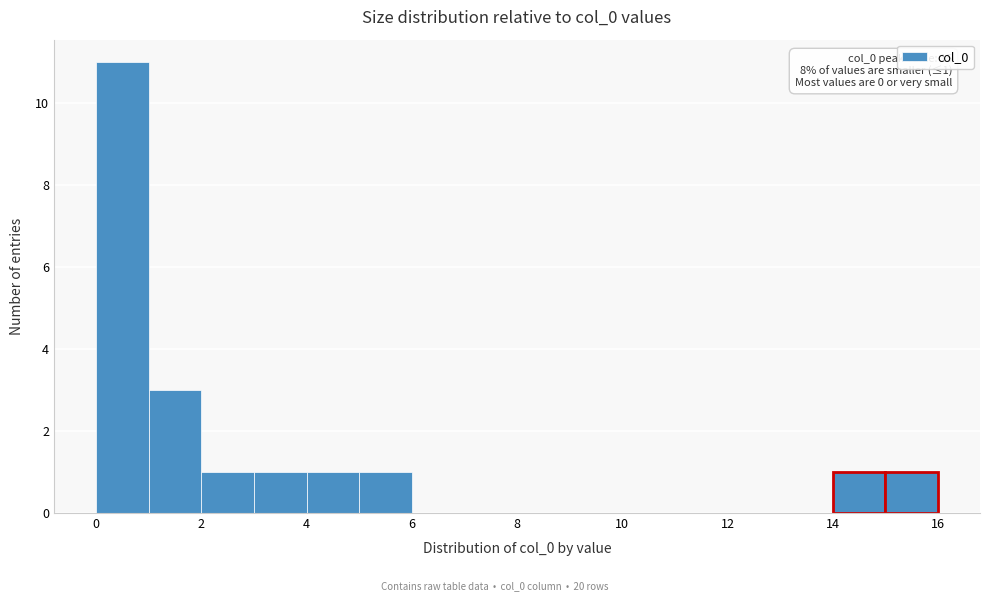

Over which range of the x-axis is the bar tallest?

0 to 1